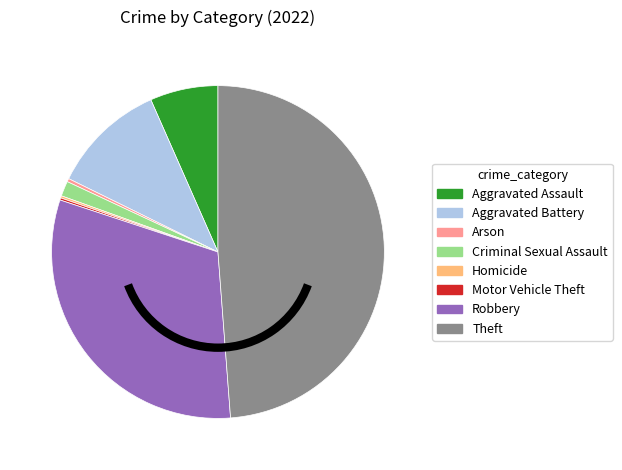

Which has a higher value, Aggravated Battery or Criminal Sexual Assault?

Aggravated Battery